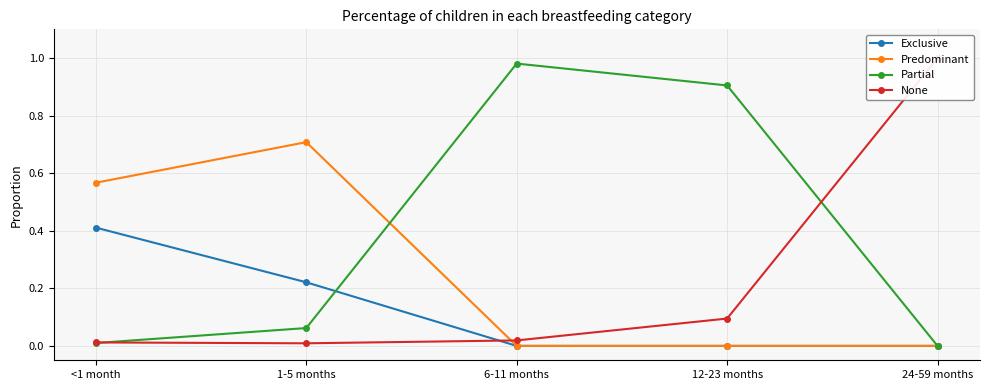

The value of Exclusive at 1-5 months is 0.2. True or false?

True